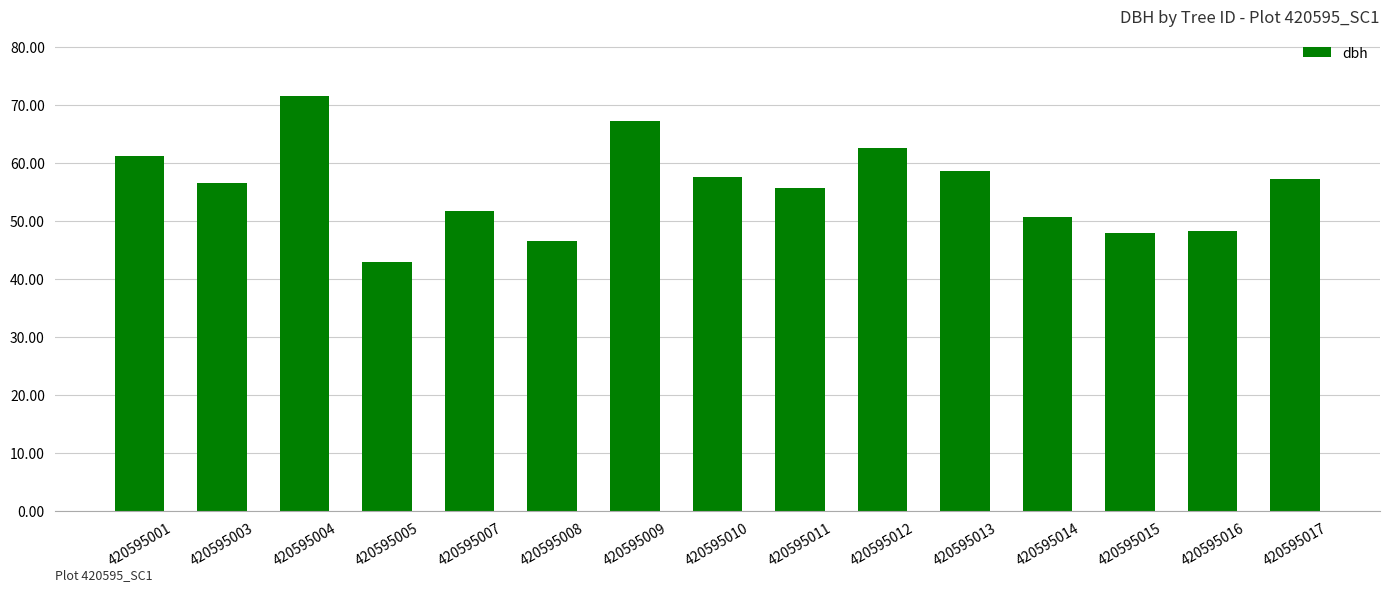

What is the difference between the second highest and minimum values?

24.3